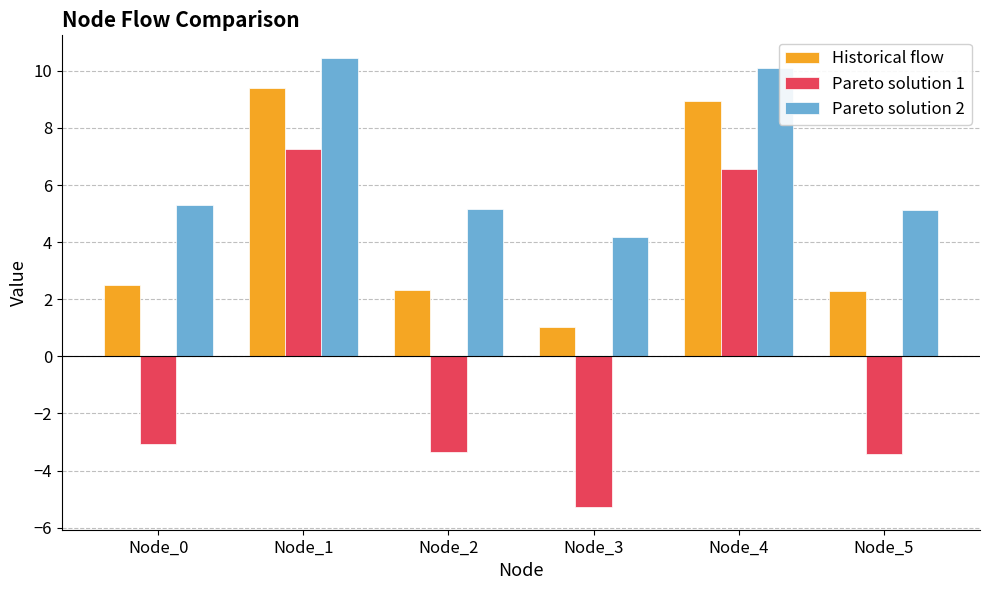

What is the maximum value for Pareto solution 2?

10.5